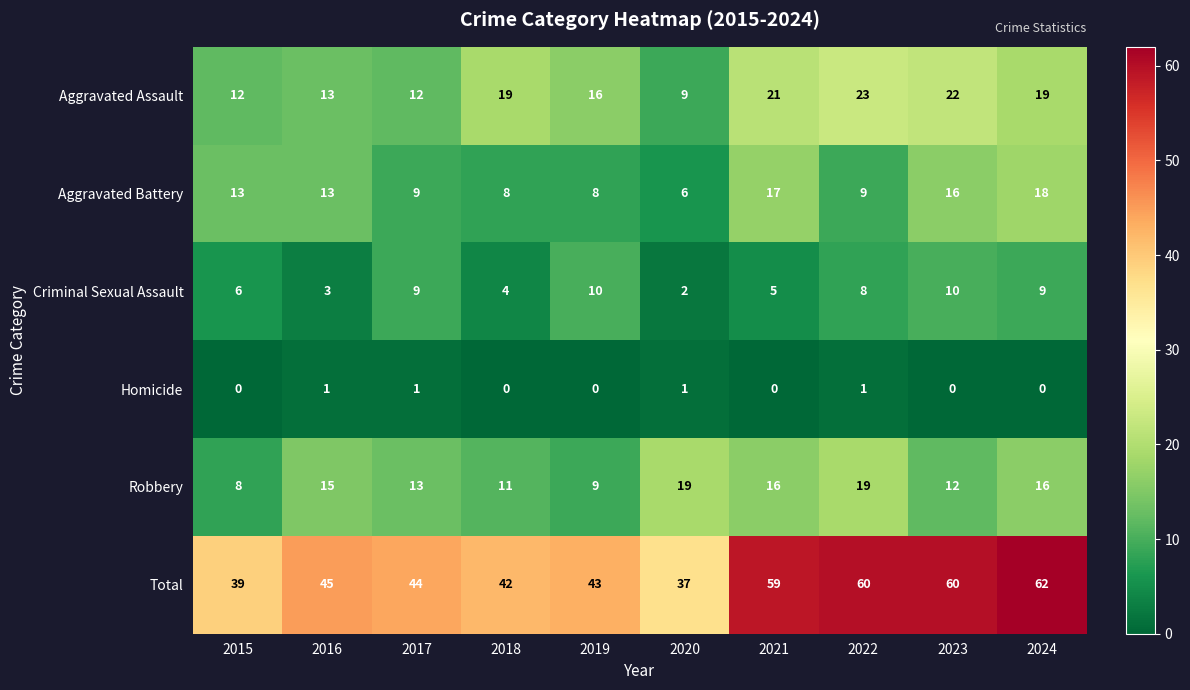

What is the total value across all series at 2024?

124